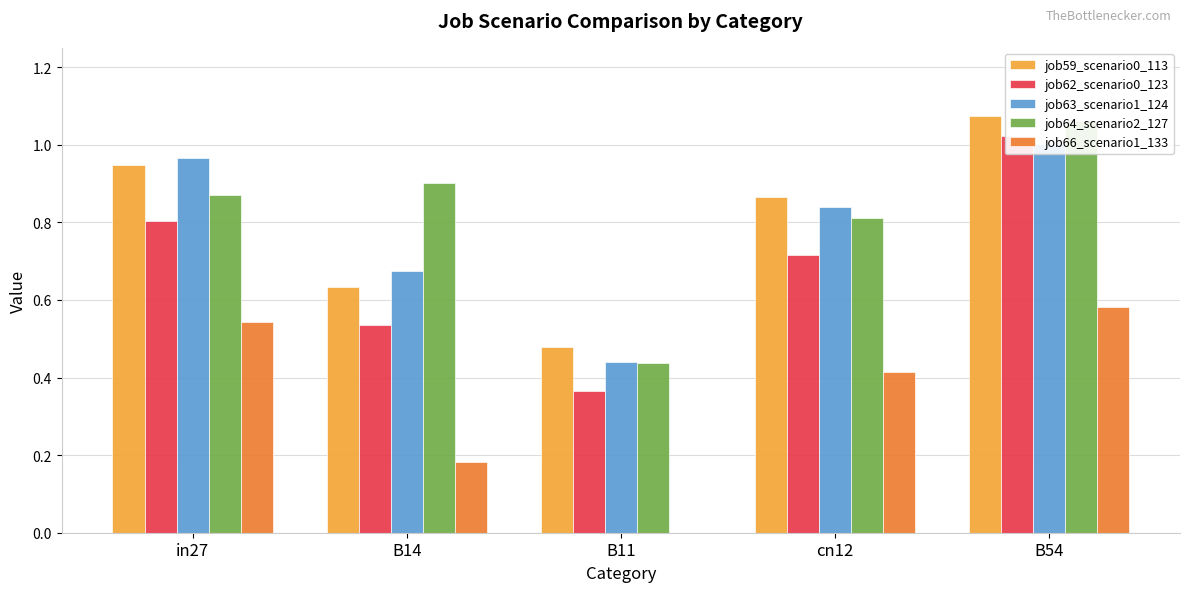

What is the value of the job59_scenario0_113 bar at the 5th from the left?

1.1